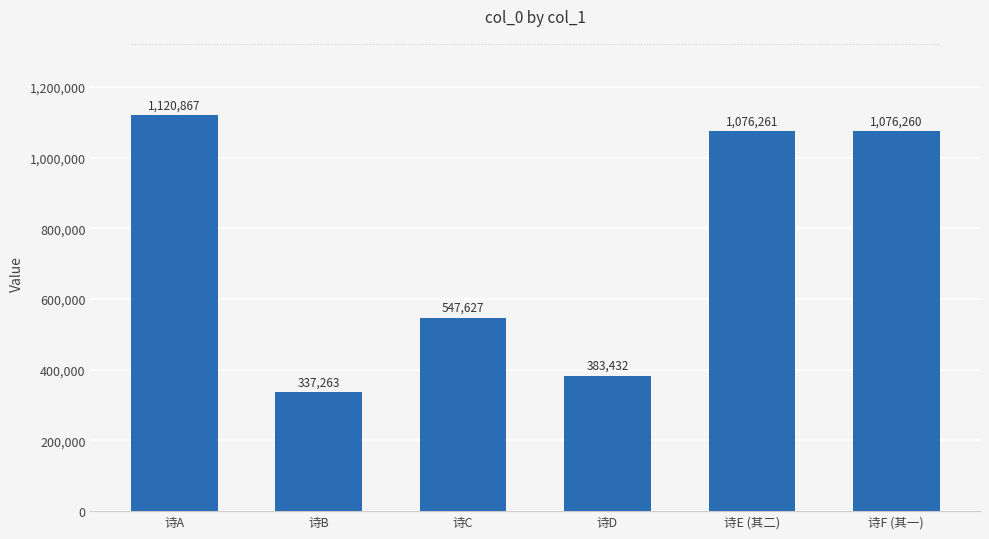

What is the value of the 6th bar from the left?

1076260